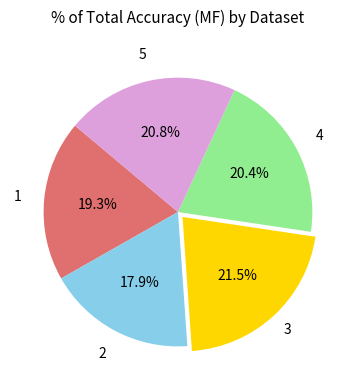

Is there any slice that represents more than half of the pie?

No